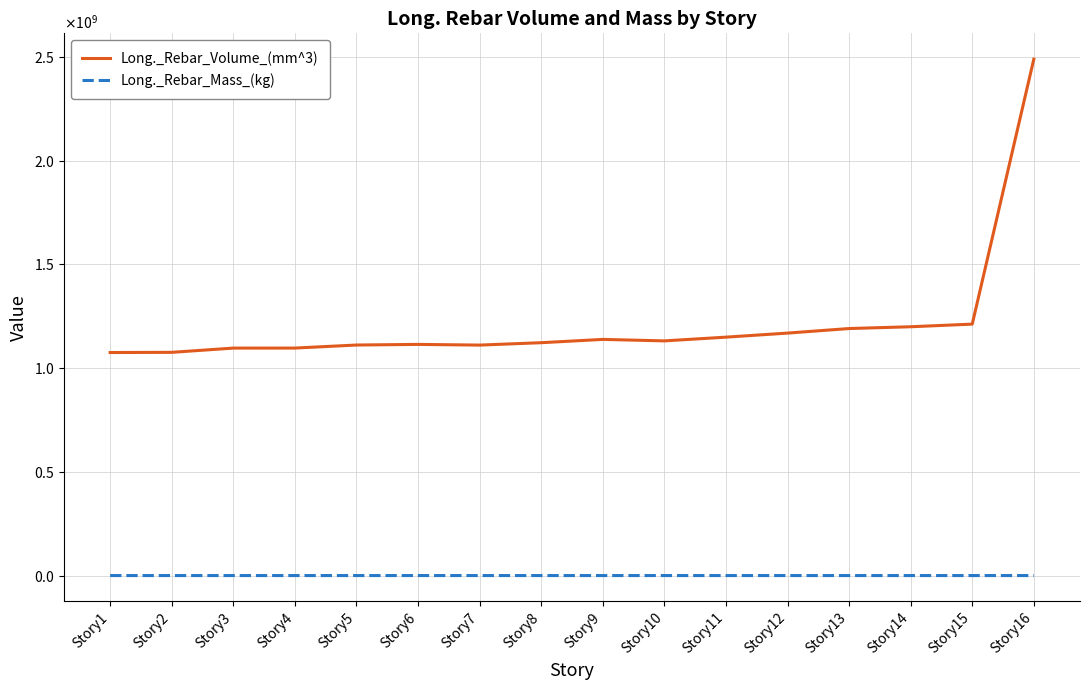

The Long._Rebar_Volume_(mm^3) series shows 1114434304.2 at Story6. True or false?

True